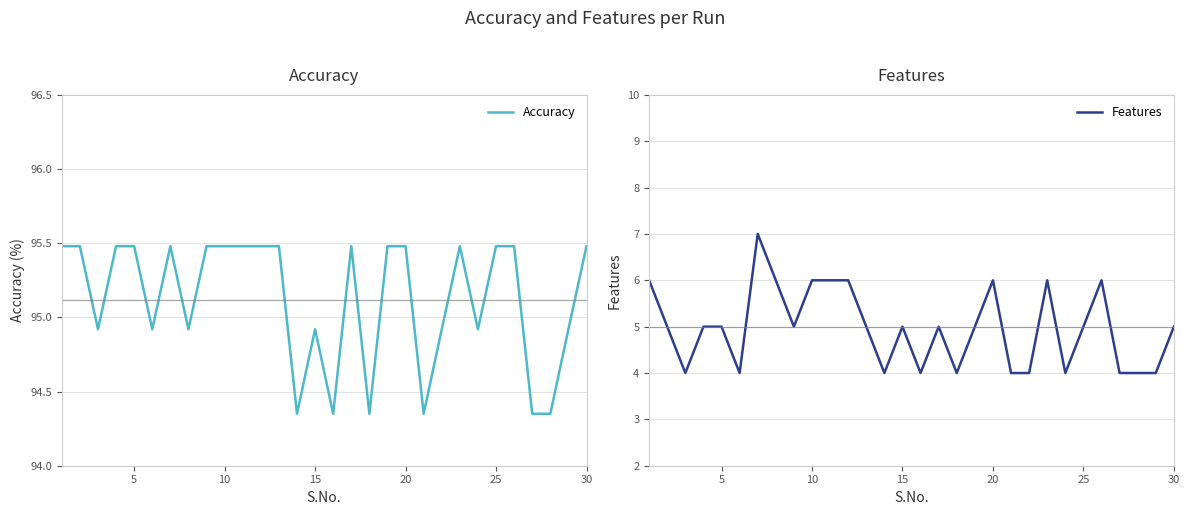

What is the maximum value for Accuracy?

95.5